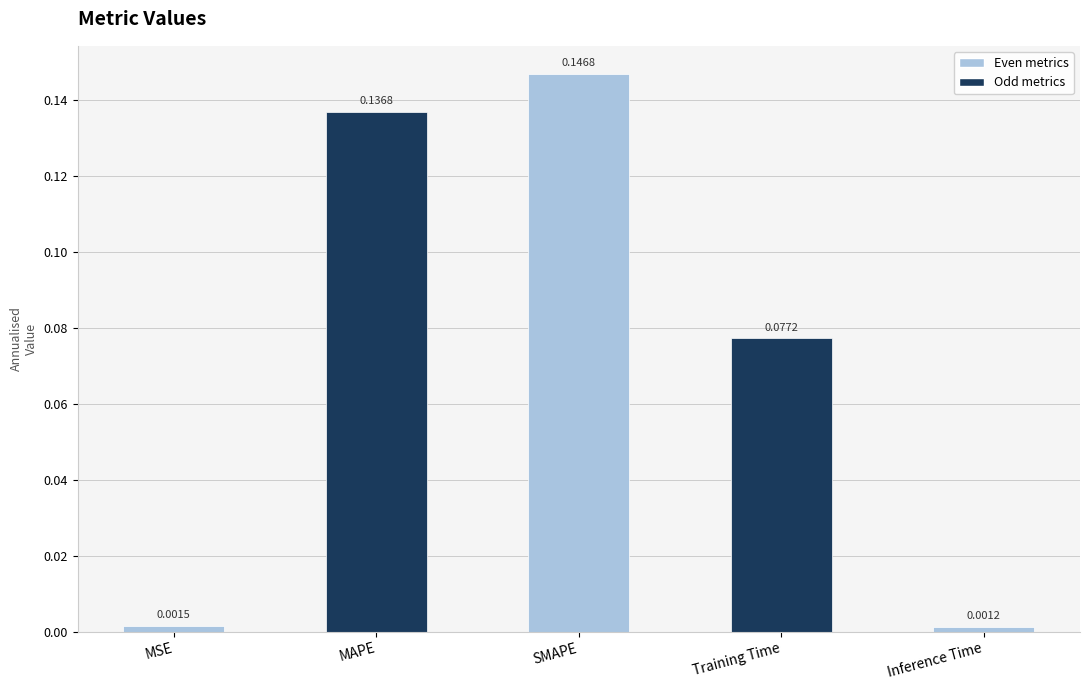

What is the sum of all values?

0.4